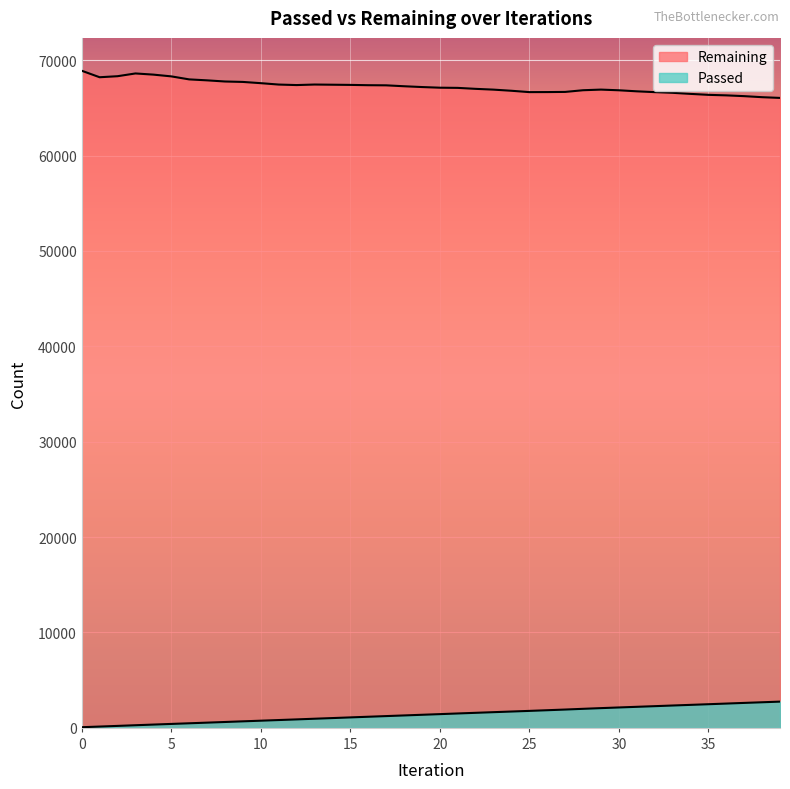

True or false: Remaining and Passed cross at least once.

False